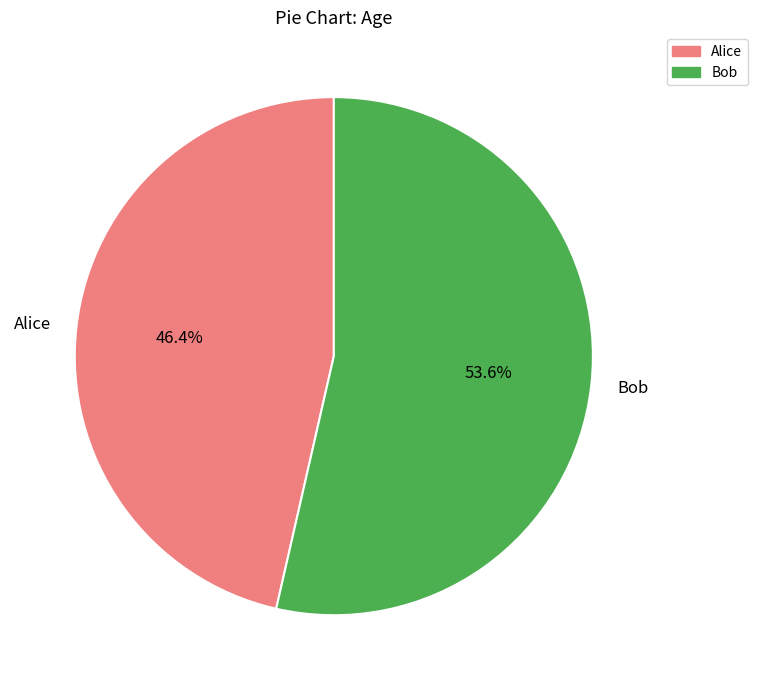

Is there a majority slice in this chart?

Yes